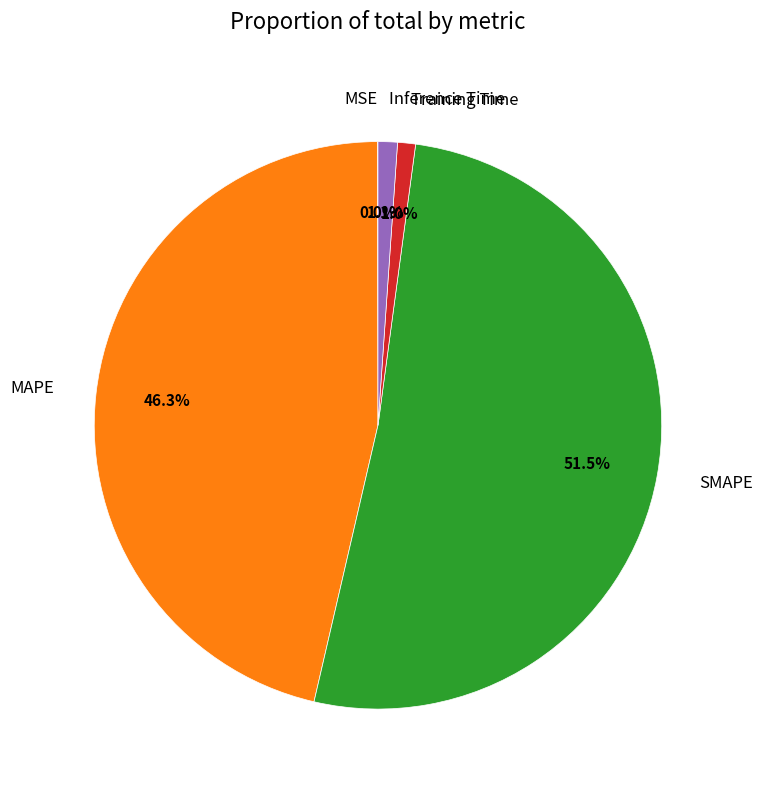

What percentage is the Inference Time slice, to the nearest percent?

1%